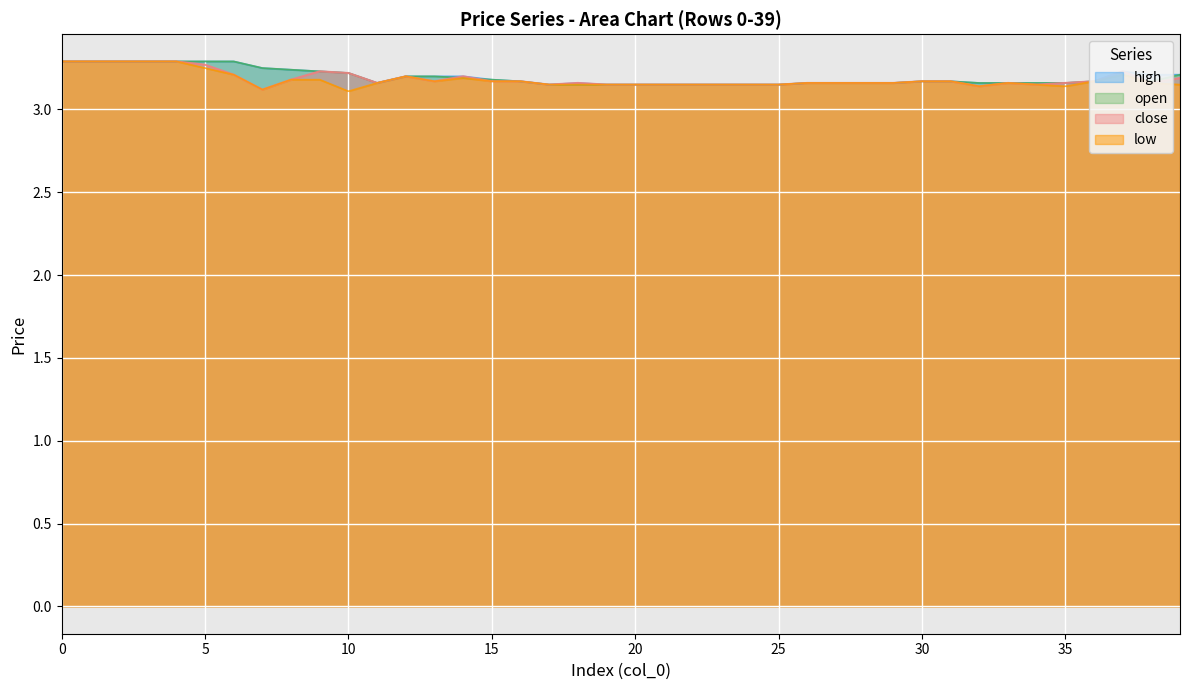

What position from the left is 23?

24